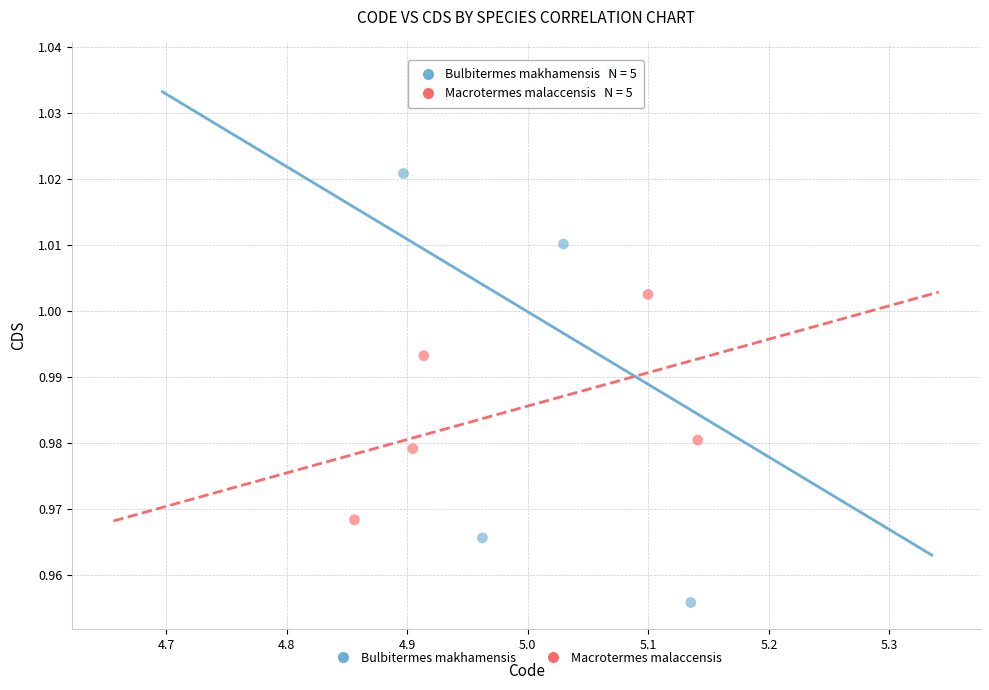

Which series contains the lowest Y value?

Bulbitermes makhamensis